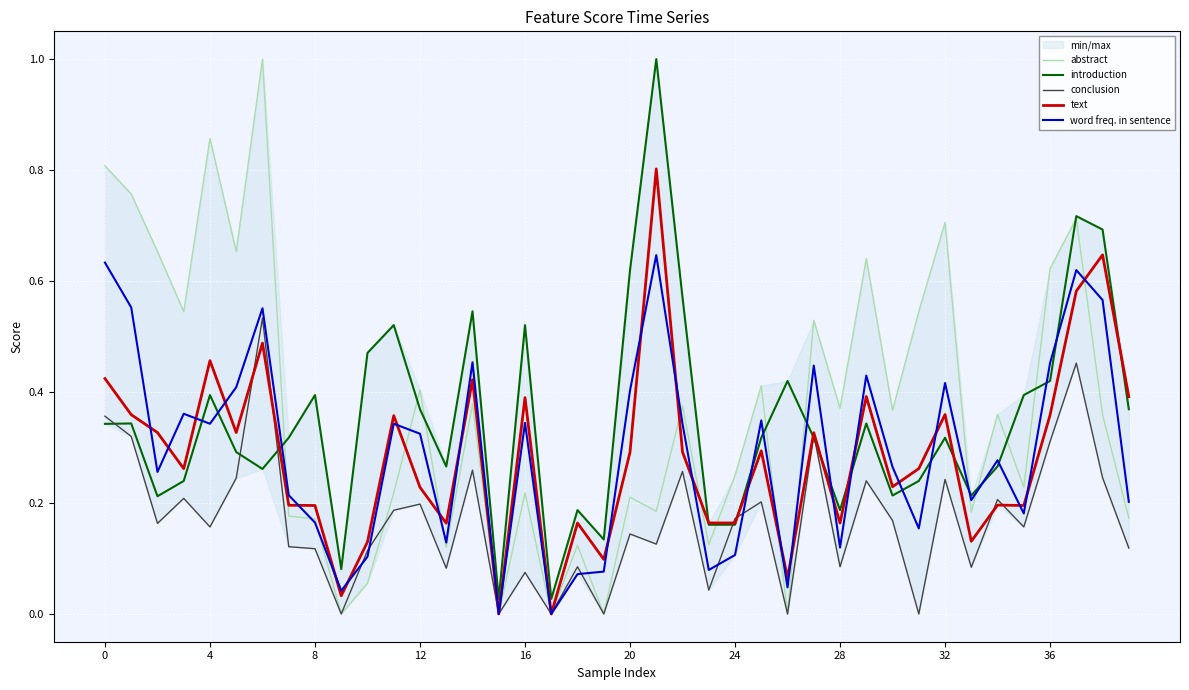

Reading left to right, what are all the values shown in this chart?

abstract: 0.8	0.8	0.7	0.5	0.9	0.7	1.0	0.2	0.2	0.0	0.1	0.2	0.4	0.1	0.4	0.0	0.2	0.0	0.1	0.0	0.2	0.2	0.4	0.1	0.2	0.4	0.0	0.5	0.4	0.6	0.4	0.5	0.7	0.2	0.4	0.2	0.6	0.7	0.4	0.2
introduction: 0.3	0.3	0.2	0.2	0.4	0.3	0.3	0.3	0.4	0.1	0.5	0.5	0.4	0.3	0.5	0.0	0.5	0.0	0.2	0.1	0.6	1.0	0.6	0.2	0.2	0.3	0.4	0.3	0.2	0.3	0.2	0.2	0.3	0.2	0.3	0.4	0.4	0.7	0.7	0.4
conclusion: 0.4	0.3	0.2	0.2	0.2	0.2	0.5	0.1	0.1	0.0	0.1	0.2	0.2	0.1	0.3	0.0	0.1	0.0	0.1	0.0	0.1	0.1	0.3	0.0	0.2	0.2	0.0	0.3	0.1	0.2	0.2	0.0	0.2	0.1	0.2	0.2	0.3	0.5	0.2	0.1
text: 0.4	0.4	0.3	0.3	0.5	0.3	0.5	0.2	0.2	0.0	0.1	0.4	0.2	0.2	0.4	0.0	0.4	0.0	0.2	0.1	0.3	0.8	0.3	0.2	0.2	0.3	0.1	0.3	0.2	0.4	0.2	0.3	0.4	0.1	0.2	0.2	0.4	0.6	0.6	0.4
word freq. in sentence: 0.6	0.6	0.3	0.4	0.3	0.4	0.6	0.2	0.2	0.0	0.1	0.3	0.3	0.1	0.5	0.0	0.3	0.0	0.1	0.1	0.4	0.6	0.3	0.1	0.1	0.3	0.0	0.4	0.1	0.4	0.3	0.2	0.4	0.2	0.3	0.2	0.5	0.6	0.6	0.2